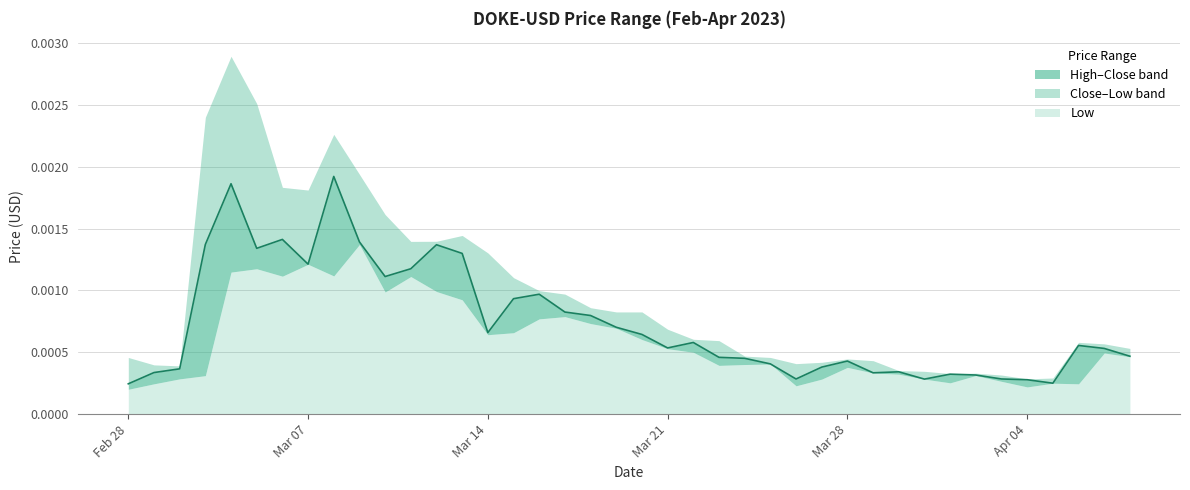

At 2023-03-19, list the series in order from largest to smallest.

High, Close, Low